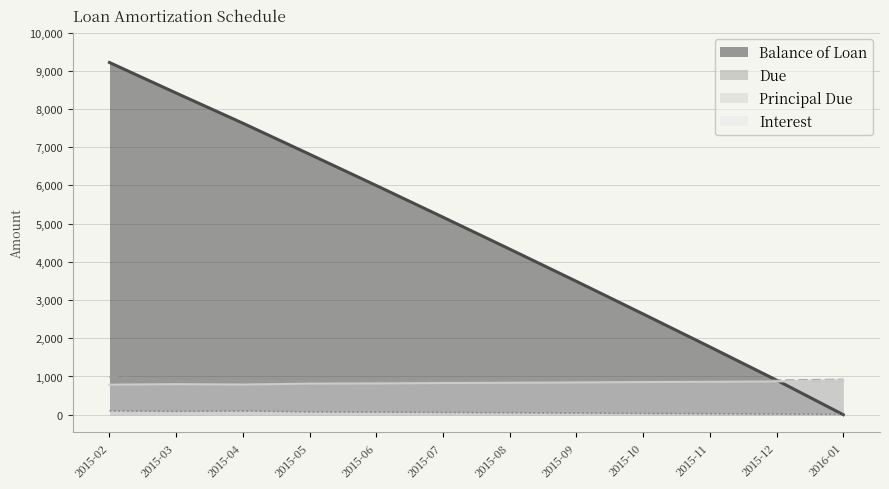

Reading left to right, transcribe all the data shown in this chart.

Balance of Loan: 9214.6	8415.3	7626.2	6813.7	5995.3	5166.8	4331.8	3488.1	2634.8	1774.0	903.7	0.0
Principal Due: 785.4	799.3	789.1	812.5	818.4	828.5	835.0	843.6	853.3	860.9	870.3	903.7
Due: 987.7	887.7	887.7	887.7	887.7	887.7	887.7	887.7	887.7	887.7	887.7	912.9
Interest: 102.3	88.4	98.7	75.2	69.3	59.2	52.7	44.1	34.4	26.9	17.4	9.2